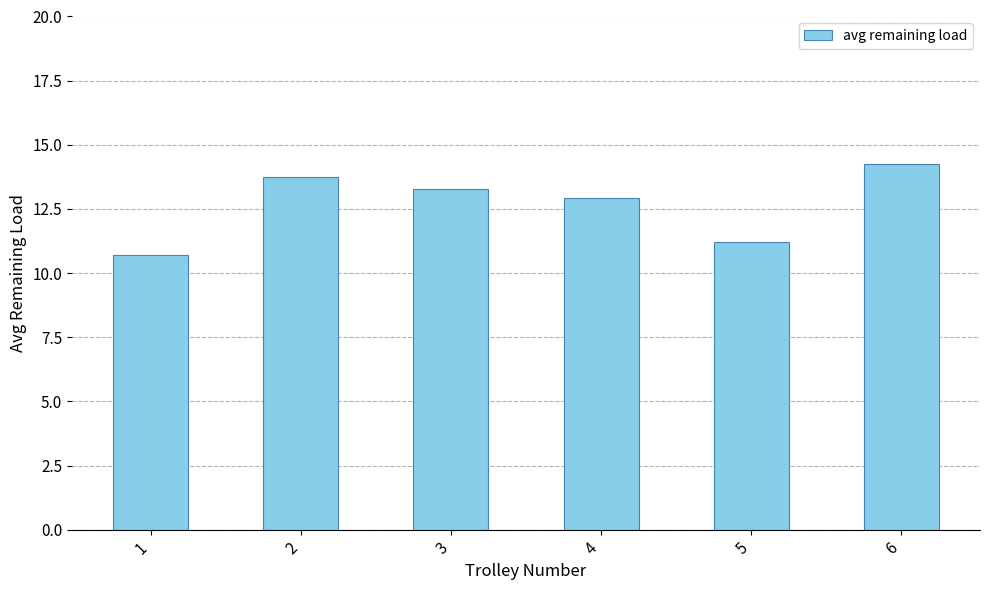

The chart shows a value of 6.0 at 4. True or false?

False